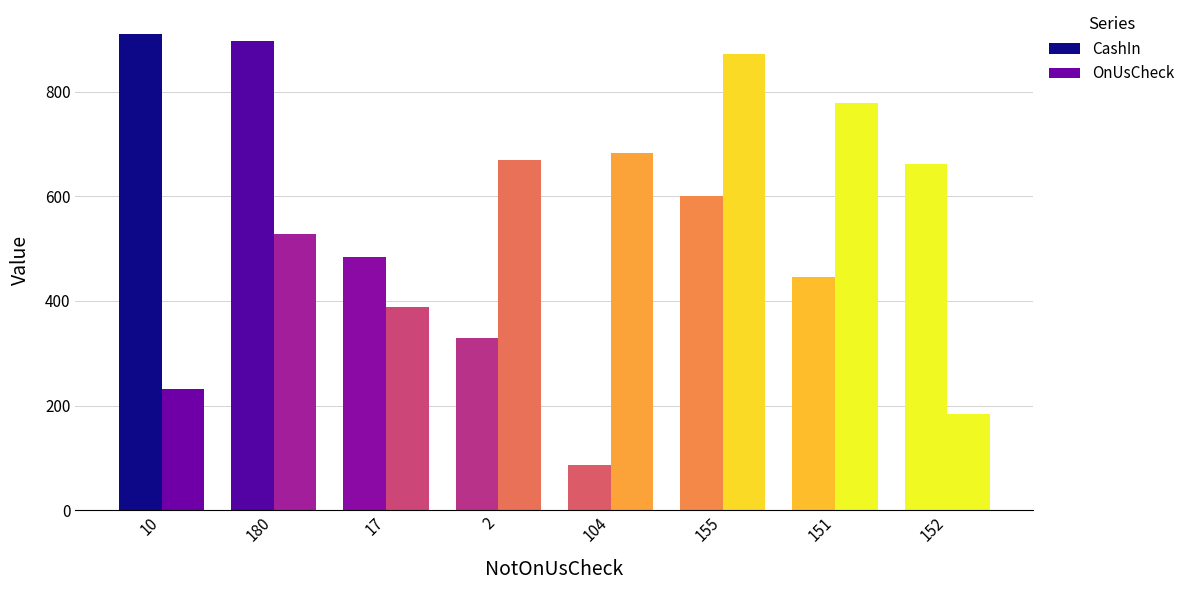

Does the chart contain any negative values?

No